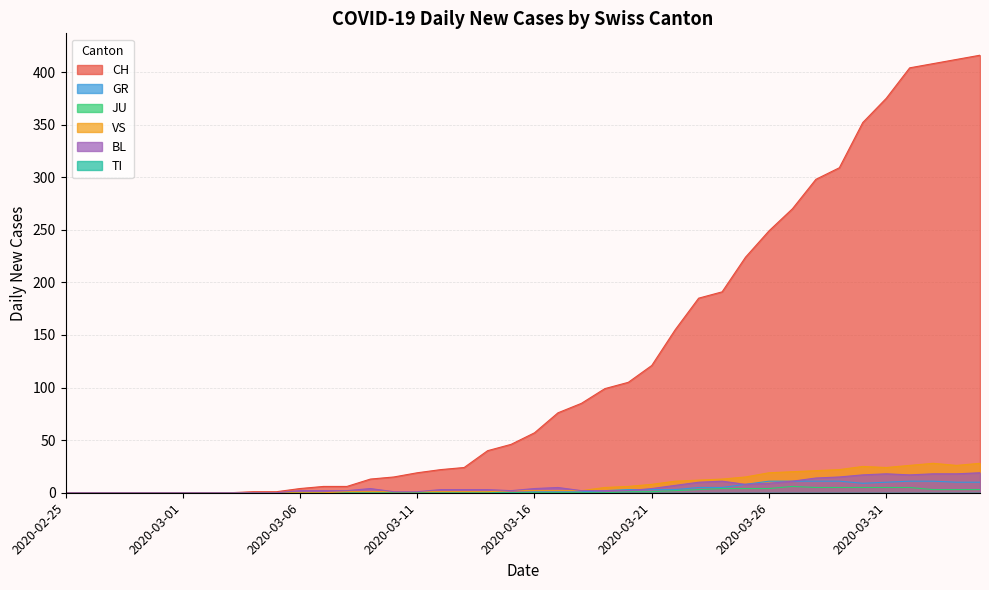

What is the maximum value for BL?

19